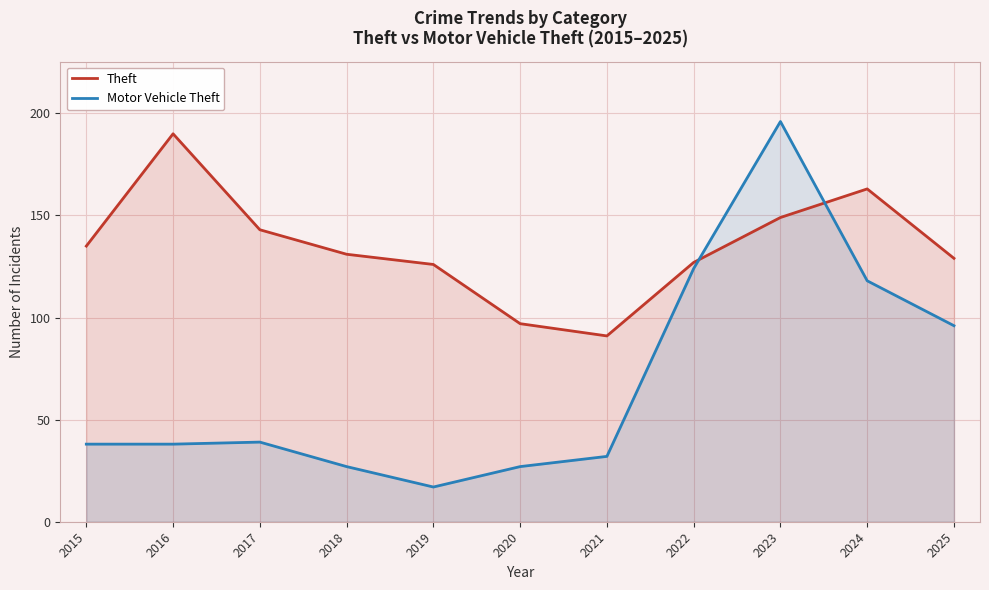

Reading left to right, transcribe all the data shown in this chart.

Theft: 135	190	143	131	126	97	91	127	149	163	129
Motor Vehicle Theft: 38	38	39	27	17	27	32	124	196	118	96